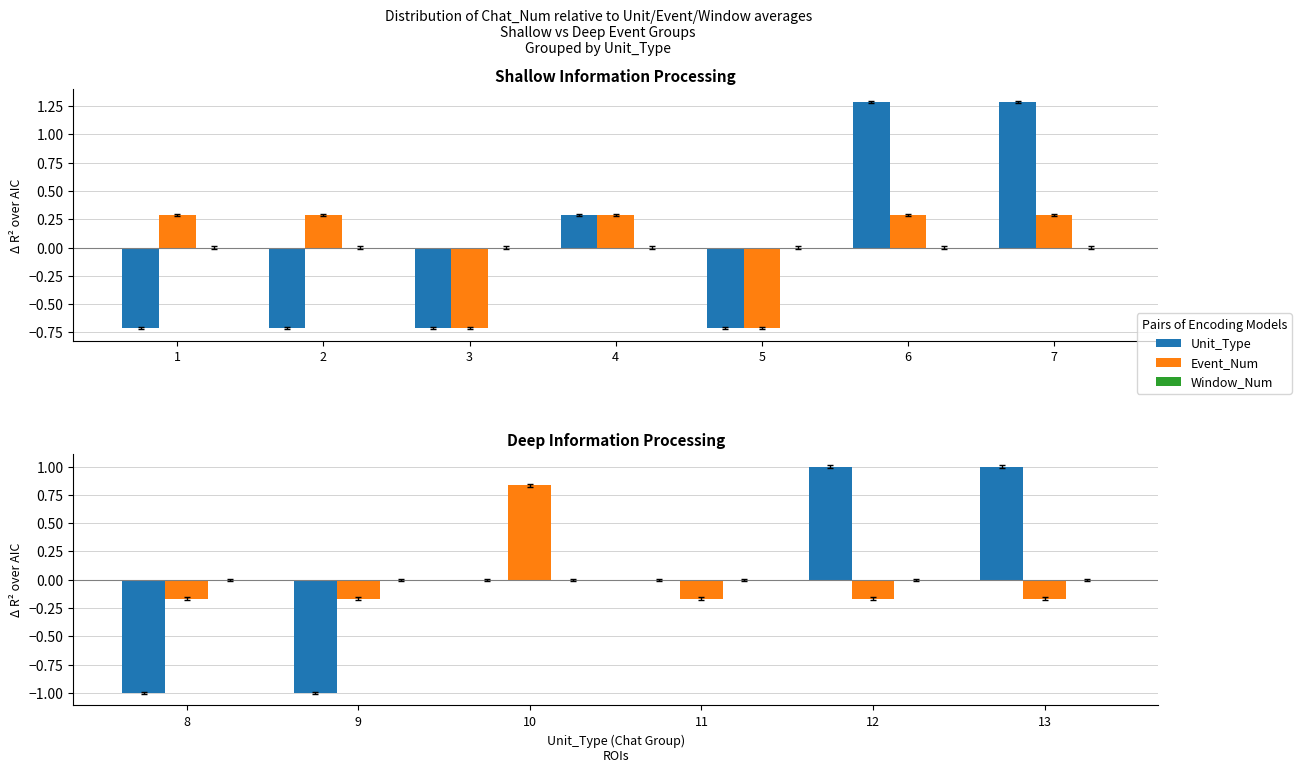

What is the spread (max minus min) of values at 13?

1.2